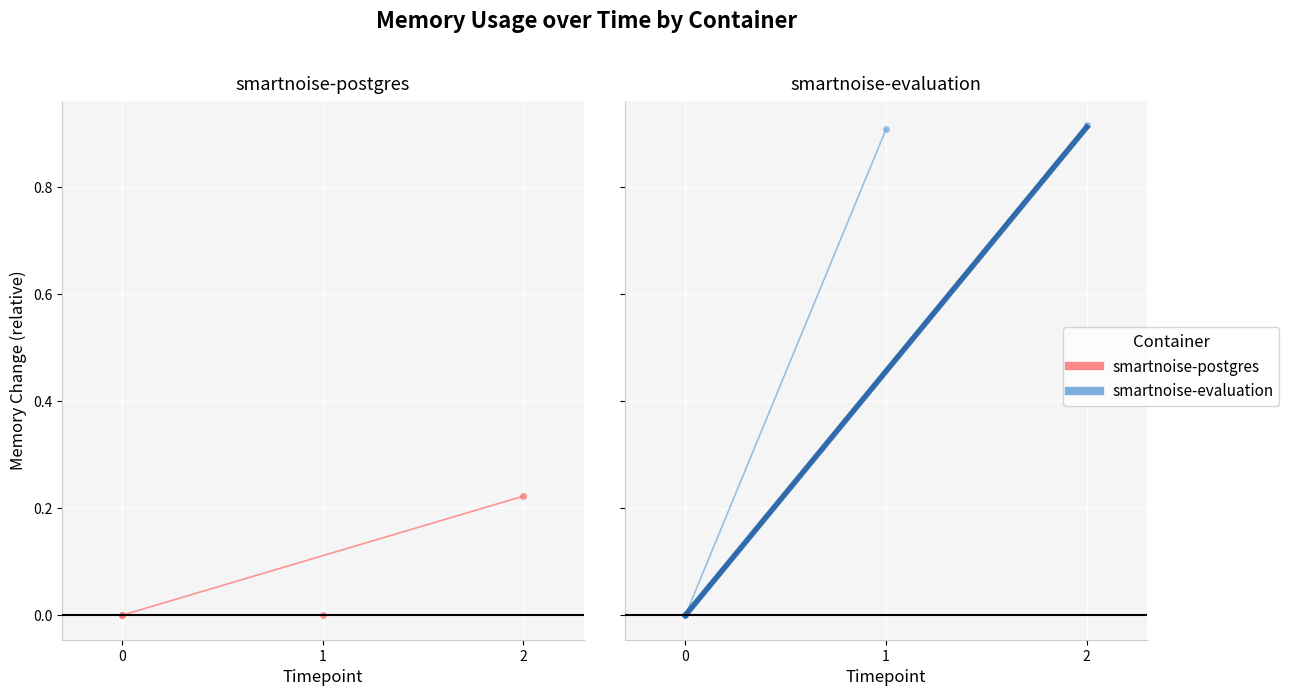

Between 0 and 1, which series saw the biggest shift?

smartnoise-evaluation